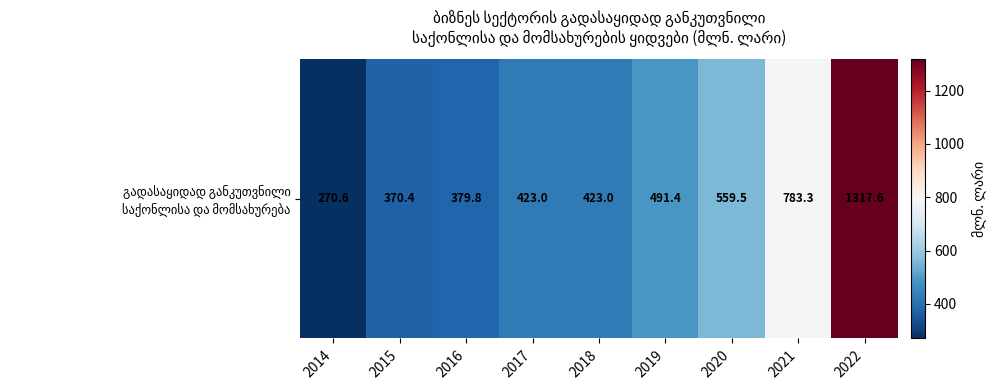

The chart shows a value of 336.3 at 2019. True or false?

False